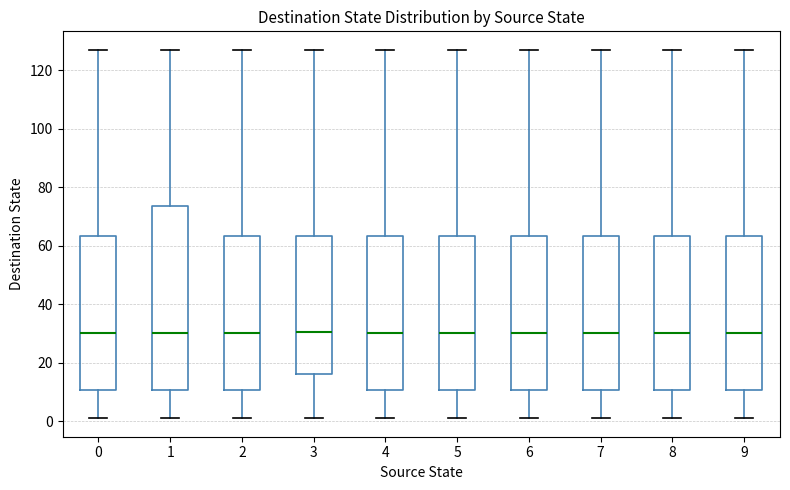

Reading left to right, read every box against the y-axis: the position of its median line, the range the box covers, and the ends of its whiskers. The values are not printed on the chart, so give them approximately, as read against the axis.

0: median 30, box 10 to 64, whiskers 2 to 128
1: median 30, box 10 to 74, whiskers 2 to 128
2: median 30, box 10 to 64, whiskers 2 to 128
3: median 30, box 16 to 64, whiskers 2 to 128
4: median 30, box 10 to 64, whiskers 2 to 128
5: median 30, box 10 to 64, whiskers 2 to 128
6: median 30, box 10 to 64, whiskers 2 to 128
7: median 30, box 10 to 64, whiskers 2 to 128
8: median 30, box 10 to 64, whiskers 2 to 128
9: median 30, box 10 to 64, whiskers 2 to 128